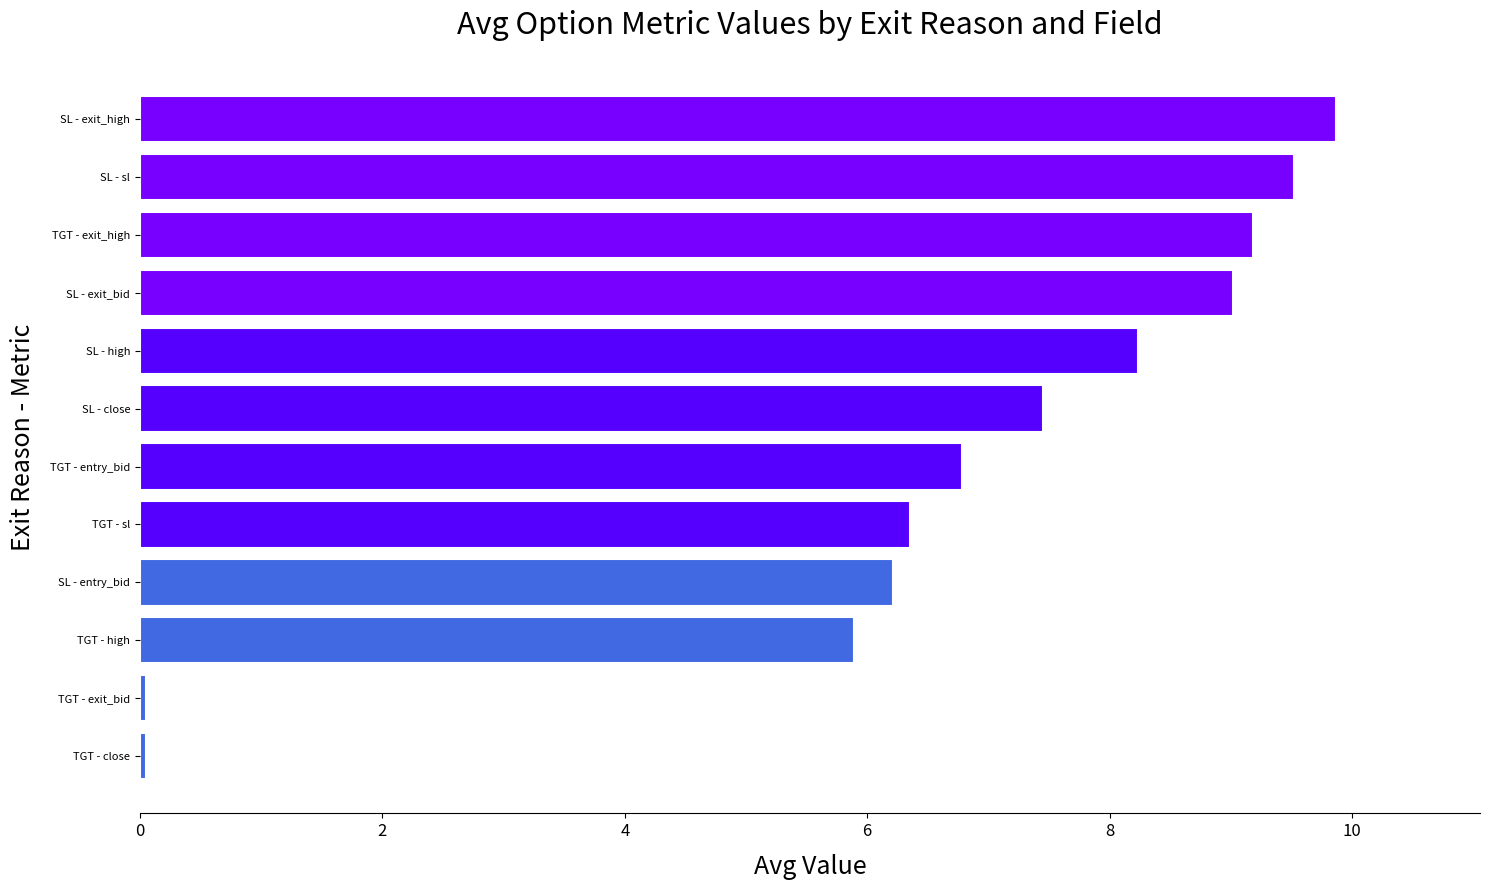

What is the difference between the maximum and minimum values?

9.8